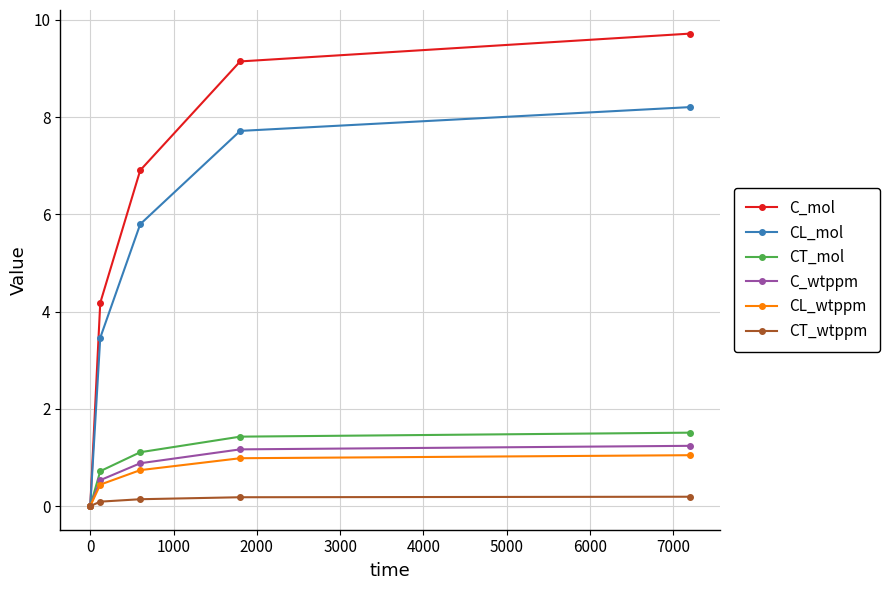

Which series has the widest spread of values?

C_mol